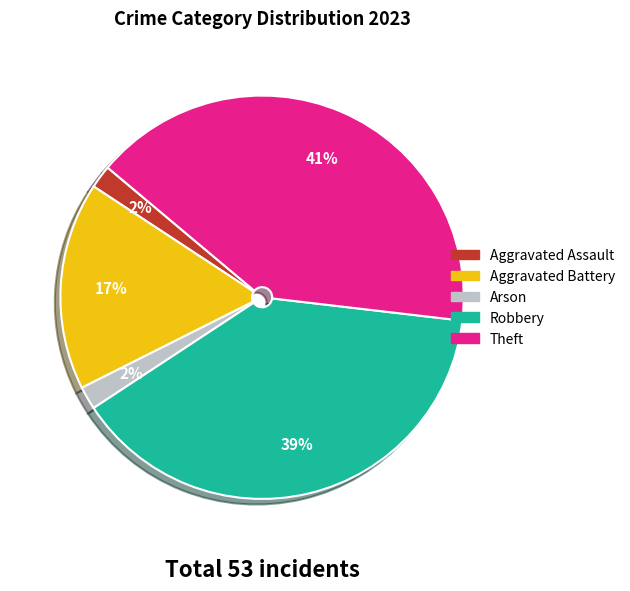

Count the number of slices in the pie.

5